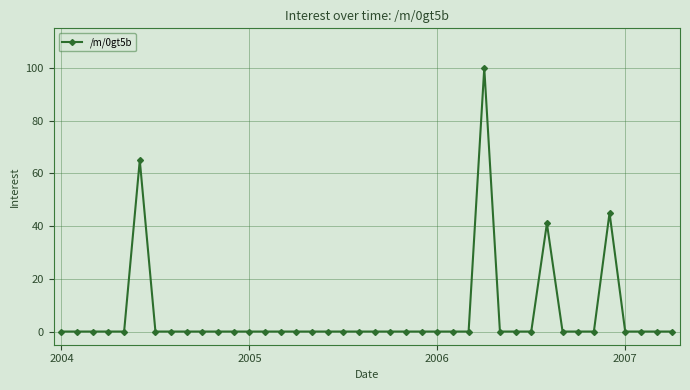

True or false: the data has more than 2 interior local peaks.

True